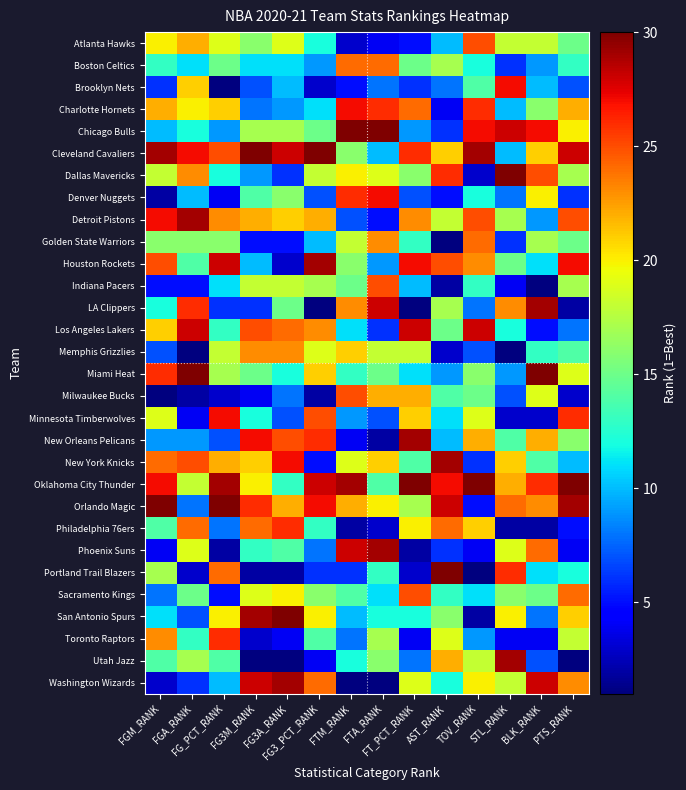

Reading left to right, transcribe all the data shown in this chart.

Atlanta Hawks: FGM_RANK=20	FGA_RANK=22	FG_PCT_RANK=19	FG3M_RANK=16	FG3A_RANK=19	FG3_PCT_RANK=12	FTM_RANK=3	FTA_RANK=4	FT_PCT_RANK=5	AST_RANK=10	TOV_RANK=25	STL_RANK=18	BLK_RANK=18	PTS_RANK=15
Boston Celtics: FGM_RANK=13	FGA_RANK=11	FG_PCT_RANK=15	FG3M_RANK=11	FG3A_RANK=11	FG3_PCT_RANK=9	FTM_RANK=24	FTA_RANK=24	FT_PCT_RANK=15	AST_RANK=17	TOV_RANK=12	STL_RANK=6	BLK_RANK=9	PTS_RANK=13
Brooklyn Nets: FGM_RANK=6	FGA_RANK=21	FG_PCT_RANK=1	FG3M_RANK=7	FG3A_RANK=10	FG3_PCT_RANK=3	FTM_RANK=5	FTA_RANK=8	FT_PCT_RANK=6	AST_RANK=8	TOV_RANK=14	STL_RANK=27	BLK_RANK=10	PTS_RANK=7
Charlotte Hornets: FGM_RANK=22	FGA_RANK=20	FG_PCT_RANK=21	FG3M_RANK=8	FG3A_RANK=9	FG3_PCT_RANK=11	FTM_RANK=27	FTA_RANK=26	FT_PCT_RANK=24	AST_RANK=4	TOV_RANK=26	STL_RANK=10	BLK_RANK=16	PTS_RANK=22
Chicago Bulls: FGM_RANK=10	FGA_RANK=12	FG_PCT_RANK=9	FG3M_RANK=17	FG3A_RANK=17	FG3_PCT_RANK=15	FTM_RANK=30	FTA_RANK=30	FT_PCT_RANK=9	AST_RANK=6	TOV_RANK=27	STL_RANK=28	BLK_RANK=27	PTS_RANK=20
Cleveland Cavaliers: FGM_RANK=29	FGA_RANK=27	FG_PCT_RANK=25	FG3M_RANK=30	FG3A_RANK=28	FG3_PCT_RANK=30	FTM_RANK=16	FTA_RANK=10	FT_PCT_RANK=26	AST_RANK=21	TOV_RANK=29	STL_RANK=10	BLK_RANK=21	PTS_RANK=28
Dallas Mavericks: FGM_RANK=18	FGA_RANK=23	FG_PCT_RANK=12	FG3M_RANK=9	FG3A_RANK=6	FG3_PCT_RANK=18	FTM_RANK=20	FTA_RANK=19	FT_PCT_RANK=16	AST_RANK=26	TOV_RANK=3	STL_RANK=30	BLK_RANK=25	PTS_RANK=17
Denver Nuggets: FGM_RANK=2	FGA_RANK=10	FG_PCT_RANK=4	FG3M_RANK=14	FG3A_RANK=16	FG3_PCT_RANK=7	FTM_RANK=26	FTA_RANK=27	FT_PCT_RANK=7	AST_RANK=5	TOV_RANK=12	STL_RANK=8	BLK_RANK=20	PTS_RANK=6
Detroit Pistons: FGM_RANK=27	FGA_RANK=29	FG_PCT_RANK=23	FG3M_RANK=22	FG3A_RANK=21	FG3_PCT_RANK=22	FTM_RANK=7	FTA_RANK=5	FT_PCT_RANK=23	AST_RANK=18	TOV_RANK=25	STL_RANK=17	BLK_RANK=9	PTS_RANK=25
Golden State Warriors: FGM_RANK=16	FGA_RANK=16	FG_PCT_RANK=16	FG3M_RANK=5	FG3A_RANK=5	FG3_PCT_RANK=10	FTM_RANK=18	FTA_RANK=23	FT_PCT_RANK=13	AST_RANK=1	TOV_RANK=24	STL_RANK=6	BLK_RANK=17	PTS_RANK=15
Houston Rockets: FGM_RANK=25	FGA_RANK=14	FG_PCT_RANK=28	FG3M_RANK=10	FG3A_RANK=3	FG3_PCT_RANK=29	FTM_RANK=16	FTA_RANK=9	FT_PCT_RANK=27	AST_RANK=25	TOV_RANK=23	STL_RANK=15	BLK_RANK=11	PTS_RANK=27
Indiana Pacers: FGM_RANK=5	FGA_RANK=5	FG_PCT_RANK=11	FG3M_RANK=18	FG3A_RANK=18	FG3_PCT_RANK=17	FTM_RANK=15	FTA_RANK=25	FT_PCT_RANK=10	AST_RANK=2	TOV_RANK=13	STL_RANK=4	BLK_RANK=1	PTS_RANK=17
LA Clippers: FGM_RANK=12	FGA_RANK=26	FG_PCT_RANK=6	FG3M_RANK=6	FG3A_RANK=15	FG3_PCT_RANK=1	FTM_RANK=23	FTA_RANK=28	FT_PCT_RANK=1	AST_RANK=17	TOV_RANK=8	STL_RANK=23	BLK_RANK=29	PTS_RANK=2
Los Angeles Lakers: FGM_RANK=21	FGA_RANK=28	FG_PCT_RANK=13	FG3M_RANK=25	FG3A_RANK=24	FG3_PCT_RANK=23	FTM_RANK=11	FTA_RANK=6	FT_PCT_RANK=28	AST_RANK=15	TOV_RANK=28	STL_RANK=12	BLK_RANK=5	PTS_RANK=8
Memphis Grizzlies: FGM_RANK=7	FGA_RANK=1	FG_PCT_RANK=18	FG3M_RANK=23	FG3A_RANK=23	FG3_PCT_RANK=19	FTM_RANK=21	FTA_RANK=18	FT_PCT_RANK=18	AST_RANK=3	TOV_RANK=7	STL_RANK=1	BLK_RANK=13	PTS_RANK=14
Miami Heat: FGM_RANK=26	FGA_RANK=30	FG_PCT_RANK=17	FG3M_RANK=15	FG3A_RANK=12	FG3_PCT_RANK=21	FTM_RANK=13	FTA_RANK=15	FT_PCT_RANK=11	AST_RANK=9	TOV_RANK=16	STL_RANK=9	BLK_RANK=30	PTS_RANK=19
Milwaukee Bucks: FGM_RANK=1	FGA_RANK=2	FG_PCT_RANK=3	FG3M_RANK=4	FG3A_RANK=8	FG3_PCT_RANK=2	FTM_RANK=25	FTA_RANK=22	FT_PCT_RANK=22	AST_RANK=14	TOV_RANK=15	STL_RANK=7	BLK_RANK=19	PTS_RANK=3
Minnesota Timberwolves: FGM_RANK=19	FGA_RANK=4	FG_PCT_RANK=27	FG3M_RANK=12	FG3A_RANK=7	FG3_PCT_RANK=25	FTM_RANK=9	FTA_RANK=7	FT_PCT_RANK=21	AST_RANK=11	TOV_RANK=19	STL_RANK=3	BLK_RANK=3	PTS_RANK=26
New Orleans Pelicans: FGM_RANK=9	FGA_RANK=9	FG_PCT_RANK=7	FG3M_RANK=27	FG3A_RANK=25	FG3_PCT_RANK=26	FTM_RANK=4	FTA_RANK=2	FT_PCT_RANK=29	AST_RANK=10	TOV_RANK=22	STL_RANK=14	BLK_RANK=22	PTS_RANK=16
New York Knicks: FGM_RANK=24	FGA_RANK=25	FG_PCT_RANK=22	FG3M_RANK=21	FG3A_RANK=27	FG3_PCT_RANK=5	FTM_RANK=19	FTA_RANK=21	FT_PCT_RANK=14	AST_RANK=29	TOV_RANK=6	STL_RANK=21	BLK_RANK=14	PTS_RANK=10
Oklahoma City Thunder: FGM_RANK=27	FGA_RANK=18	FG_PCT_RANK=29	FG3M_RANK=20	FG3A_RANK=13	FG3_PCT_RANK=28	FTM_RANK=29	FTA_RANK=14	FT_PCT_RANK=30	AST_RANK=27	TOV_RANK=30	STL_RANK=22	BLK_RANK=26	PTS_RANK=30
Orlando Magic: FGM_RANK=30	FGA_RANK=8	FG_PCT_RANK=30	FG3M_RANK=26	FG3A_RANK=22	FG3_PCT_RANK=27	FTM_RANK=22	FTA_RANK=20	FT_PCT_RANK=17	AST_RANK=28	TOV_RANK=5	STL_RANK=24	BLK_RANK=23	PTS_RANK=29
Philadelphia 76ers: FGM_RANK=14	FGA_RANK=24	FG_PCT_RANK=8	FG3M_RANK=24	FG3A_RANK=26	FG3_PCT_RANK=13	FTM_RANK=2	FTA_RANK=3	FT_PCT_RANK=20	AST_RANK=24	TOV_RANK=21	STL_RANK=2	BLK_RANK=2	PTS_RANK=5
Phoenix Suns: FGM_RANK=4	FGA_RANK=19	FG_PCT_RANK=2	FG3M_RANK=13	FG3A_RANK=14	FG3_PCT_RANK=8	FTM_RANK=28	FTA_RANK=29	FT_PCT_RANK=2	AST_RANK=6	TOV_RANK=4	STL_RANK=19	BLK_RANK=24	PTS_RANK=4
Portland Trail Blazers: FGM_RANK=17	FGA_RANK=3	FG_PCT_RANK=24	FG3M_RANK=2	FG3A_RANK=2	FG3_PCT_RANK=6	FTM_RANK=6	FTA_RANK=13	FT_PCT_RANK=3	AST_RANK=30	TOV_RANK=1	STL_RANK=26	BLK_RANK=11	PTS_RANK=12
Sacramento Kings: FGM_RANK=8	FGA_RANK=15	FG_PCT_RANK=5	FG3M_RANK=19	FG3A_RANK=20	FG3_PCT_RANK=16	FTM_RANK=14	FTA_RANK=11	FT_PCT_RANK=25	AST_RANK=13	TOV_RANK=11	STL_RANK=16	BLK_RANK=15	PTS_RANK=24
San Antonio Spurs: FGM_RANK=11	FGA_RANK=7	FG_PCT_RANK=20	FG3M_RANK=29	FG3A_RANK=30	FG3_PCT_RANK=20	FTM_RANK=10	FTA_RANK=12	FT_PCT_RANK=12	AST_RANK=16	TOV_RANK=2	STL_RANK=20	BLK_RANK=8	PTS_RANK=21
Toronto Raptors: FGM_RANK=23	FGA_RANK=13	FG_PCT_RANK=26	FG3M_RANK=3	FG3A_RANK=4	FG3_PCT_RANK=14	FTM_RANK=8	FTA_RANK=17	FT_PCT_RANK=4	AST_RANK=19	TOV_RANK=9	STL_RANK=4	BLK_RANK=4	PTS_RANK=18
Utah Jazz: FGM_RANK=14	FGA_RANK=17	FG_PCT_RANK=14	FG3M_RANK=1	FG3A_RANK=1	FG3_PCT_RANK=4	FTM_RANK=12	FTA_RANK=16	FT_PCT_RANK=8	AST_RANK=22	TOV_RANK=18	STL_RANK=29	BLK_RANK=7	PTS_RANK=1
Washington Wizards: FGM_RANK=3	FGA_RANK=6	FG_PCT_RANK=10	FG3M_RANK=28	FG3A_RANK=29	FG3_PCT_RANK=24	FTM_RANK=1	FTA_RANK=1	FT_PCT_RANK=19	AST_RANK=12	TOV_RANK=20	STL_RANK=18	BLK_RANK=28	PTS_RANK=23